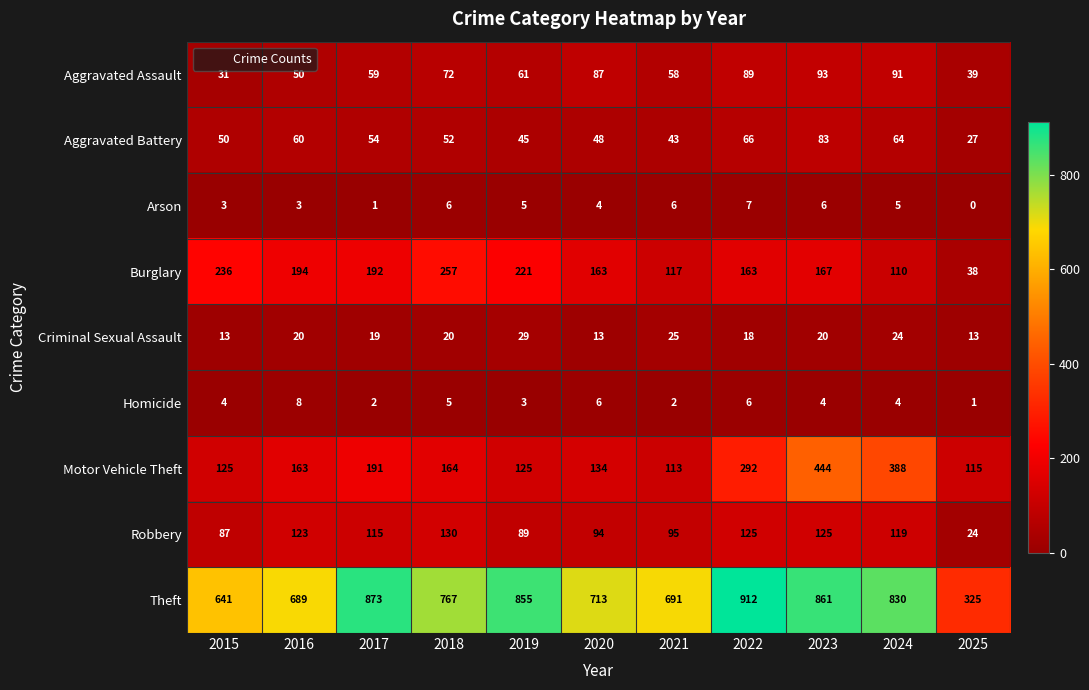

At which category is the sum across all series the highest?

2023